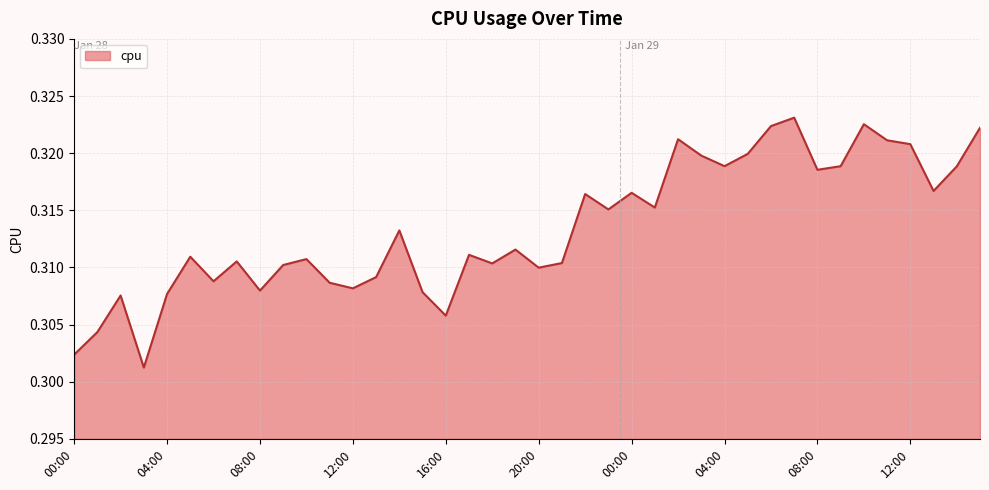

Does the chart display data point markers on the line(s)?

No